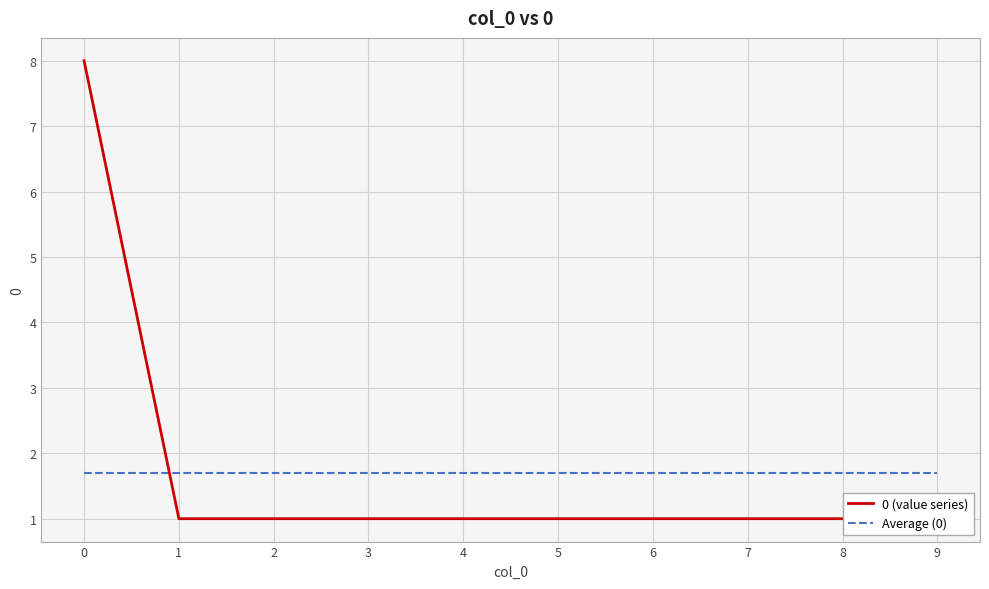

What is the value of the Average (0) point at the 10th from the left?

1.7